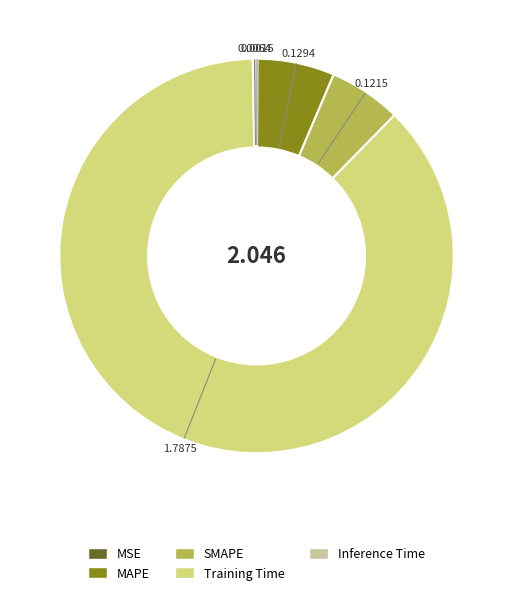

Do SMAPE and Inference Time together represent more than half of the pie?

No